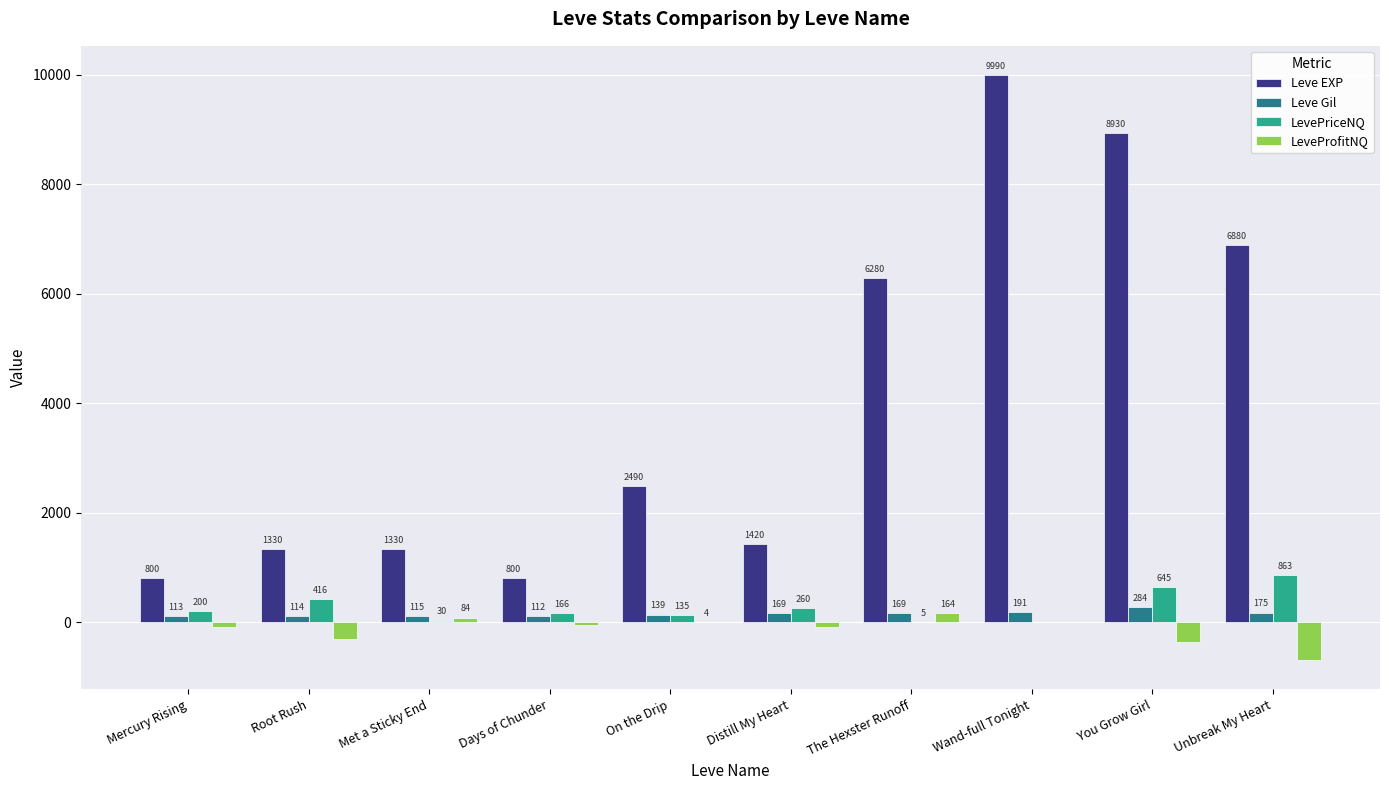

How many groups of bars are there?

10